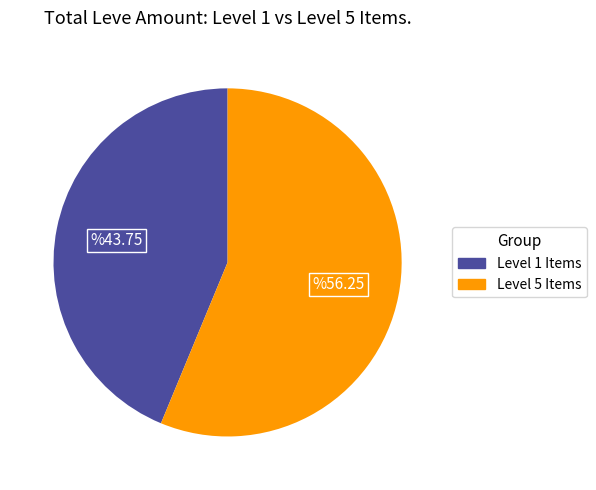

Is there a majority slice in this chart?

Yes